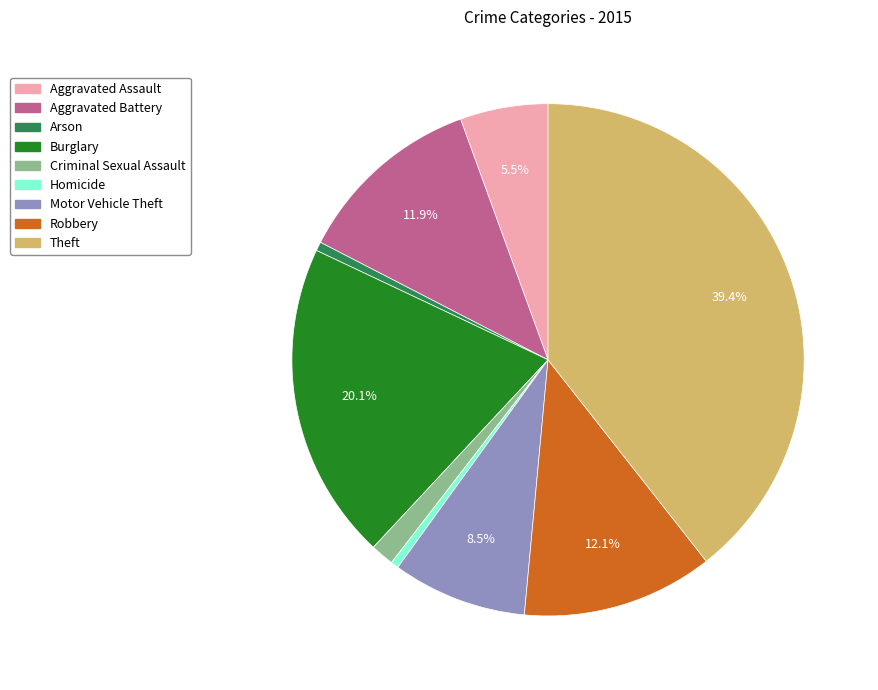

How many slices are in this pie chart?

9